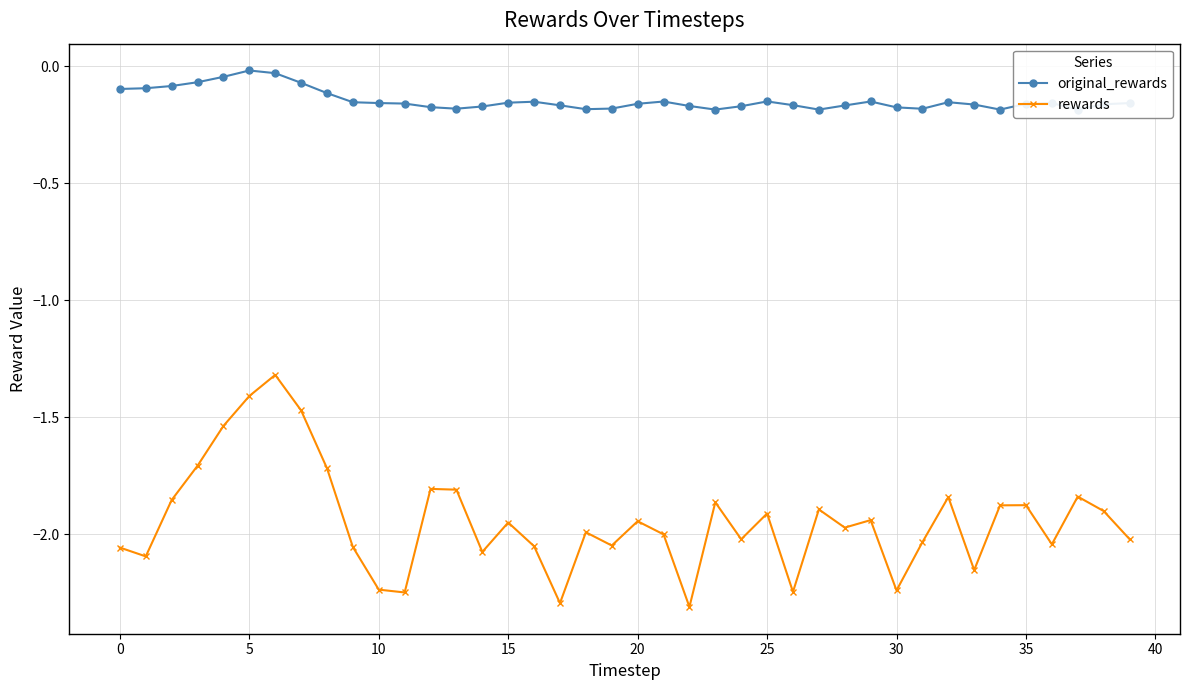

Which series has the widest spread of values?

rewards